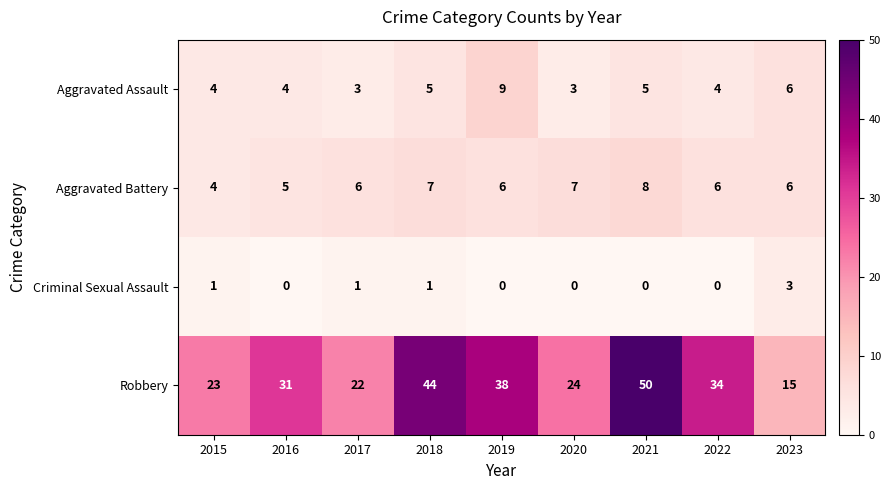

Rank the series by their maximum value, from lowest to highest.

Criminal Sexual Assault, Aggravated Battery, Aggravated Assault, Robbery